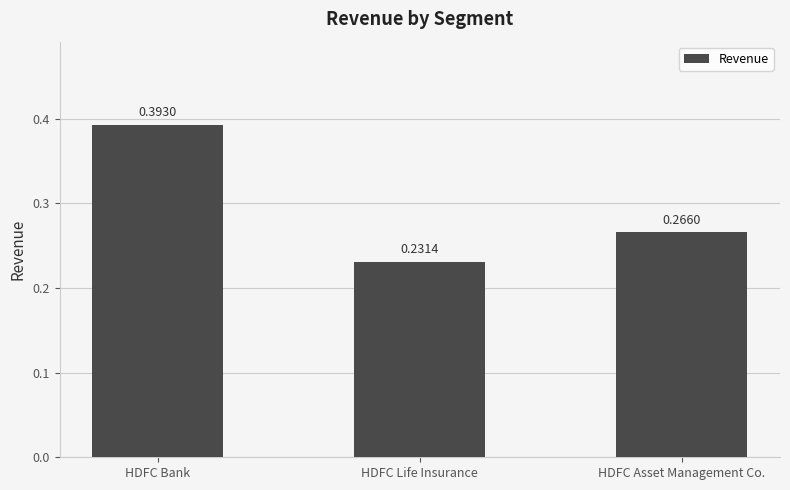

Which has a higher value, HDFC Bank or HDFC Asset Management Co.?

HDFC Bank